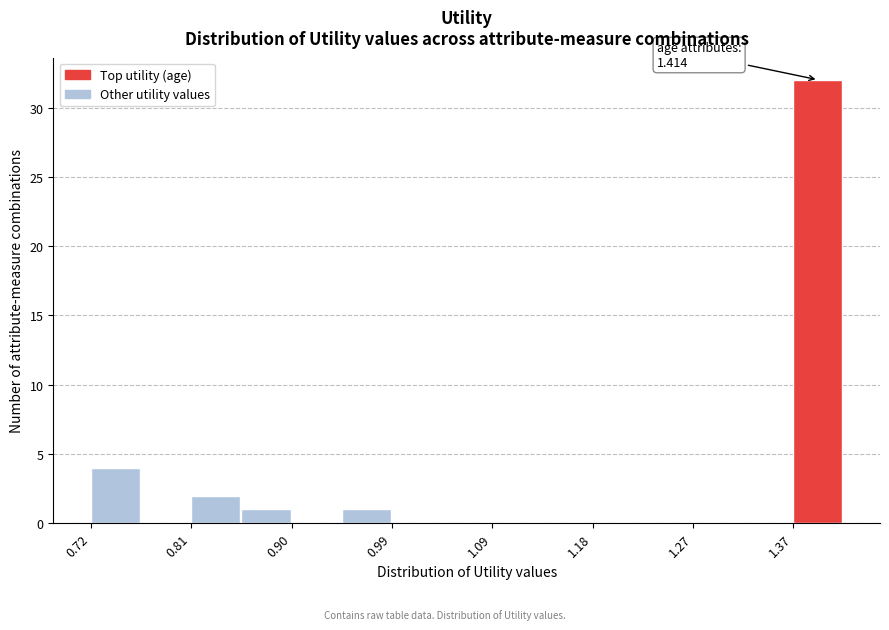

Over which range of the x-axis is the bar tallest?

1.37 to 1.41